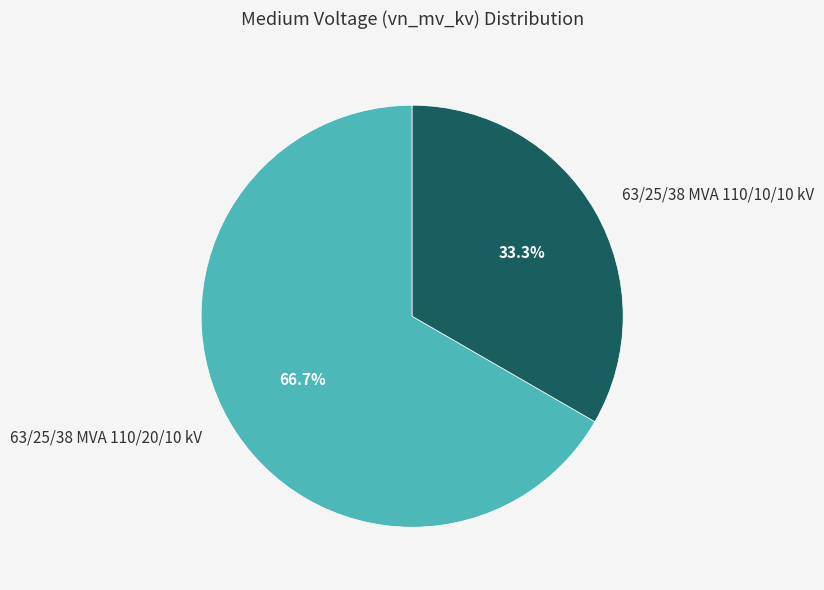

True or false: 63/25/38 MVA 110/20/10 kV accounts for 76% of the total.

False